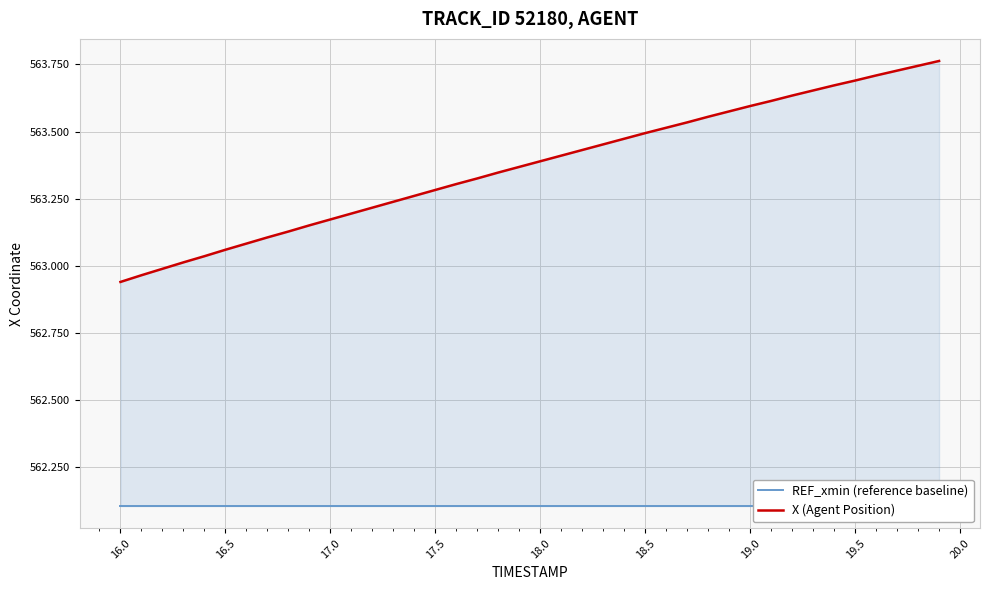

True or false: X (Agent Position) has a value of 973.2 at 16.0.

False